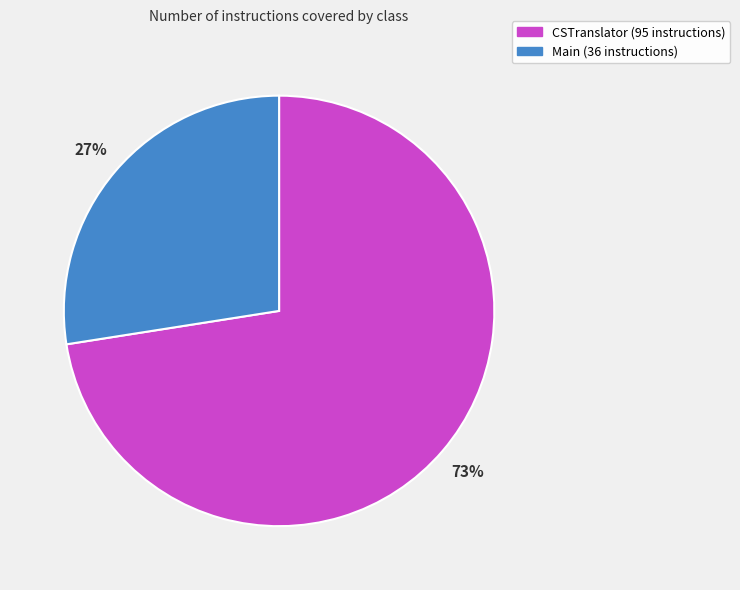

Which has a higher value, CSTranslator or Main?

CSTranslator